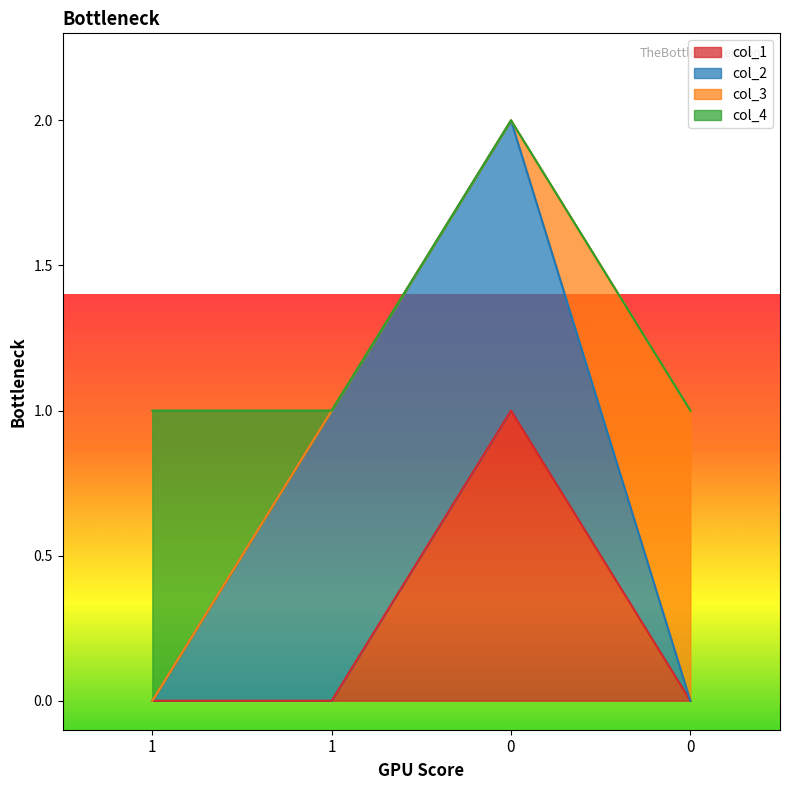

Count the number of categories in the chart.

4